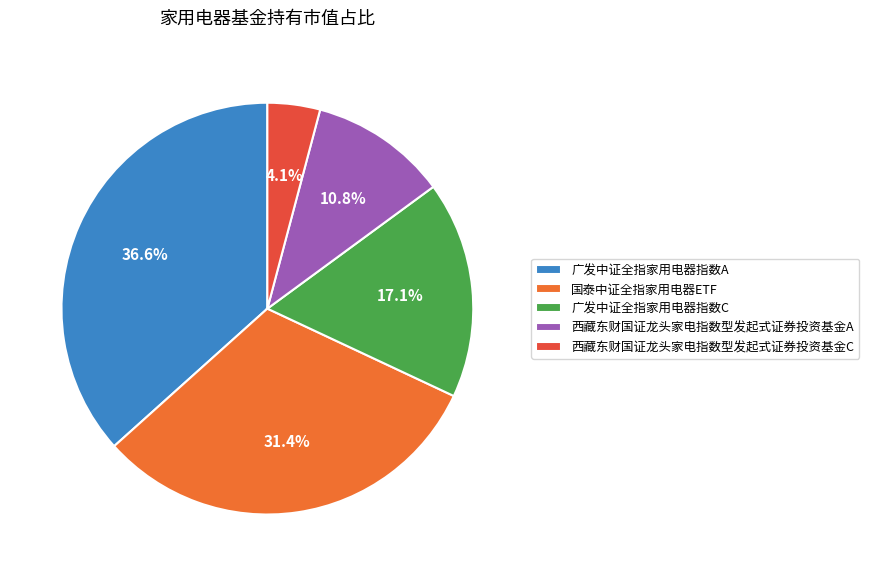

Which slice is the smallest?

西藏东财国证龙头家电指数型发起式证券投资基金C